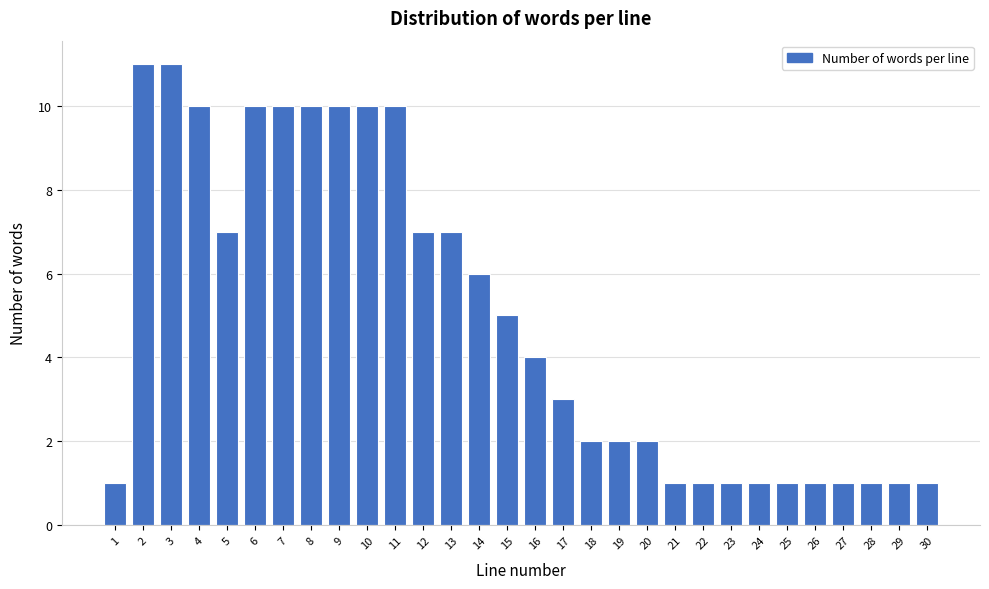

Reading left to right, what are all the values shown in this chart?

1=1	2=11	3=11	4=10	5=7	6=10	7=10	8=10	9=10	10=10	11=10	12=7	13=7	14=6	15=5	16=4	17=3	18=2	19=2	20=2	21=1	22=1	23=1	24=1	25=1	26=1	27=1	28=1	29=1	30=1